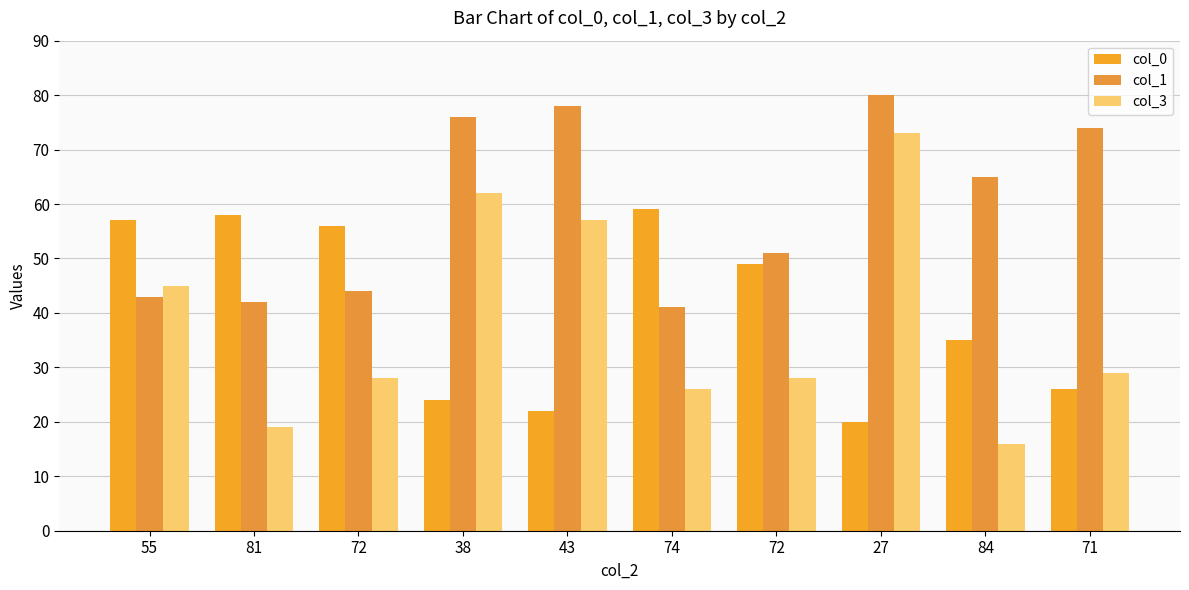

What is the total value across all series at 43?

157